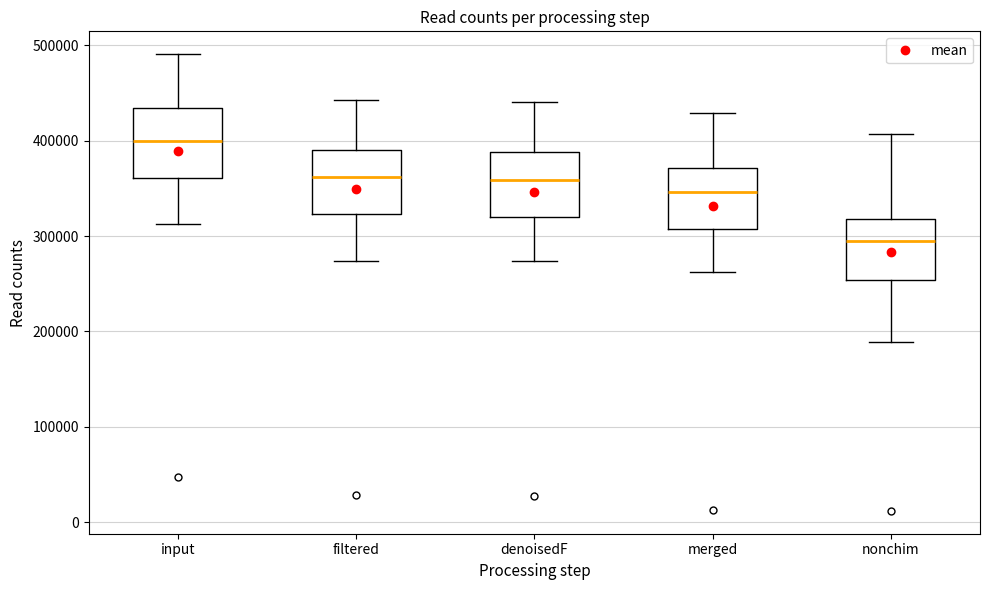

Reading left to right, transcribe this box plot: for each box, give where its median line is, the range the box spans, and where its two whiskers end, as read against the y-axis. The values are not printed on the chart, so give them approximately, as read against the axis.

input: median 400000, box 360000 to 430000, whiskers 310000 to 490000
filtered: median 360000, box 320000 to 390000, whiskers 270000 to 440000
denoisedF: median 360000, box 320000 to 390000, whiskers 270000 to 440000
merged: median 350000, box 310000 to 370000, whiskers 260000 to 430000
nonchim: median 290000, box 250000 to 320000, whiskers 190000 to 410000